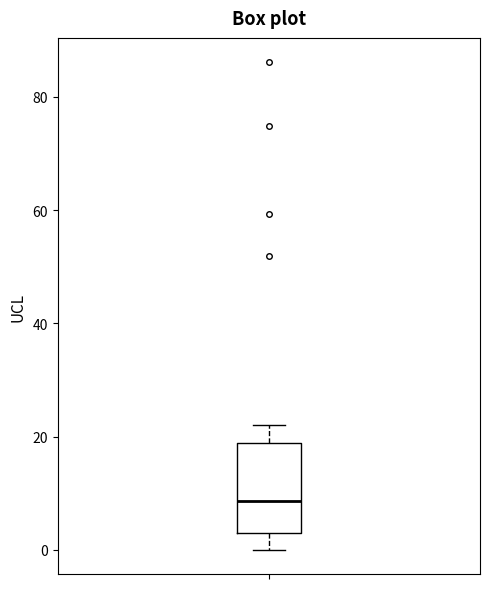

Read this box plot against the y-axis: the position of the median line, the range covered by the box, and the ends of both whiskers. The values are not printed on the chart, so give them approximately, as read against the axis.

median 8, box 2 to 18, whiskers 0 to 22